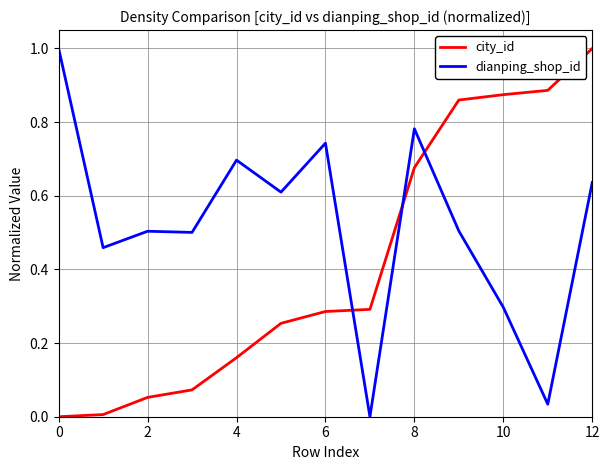

What are all the series names shown in the legend?

city_id, dianping_shop_id